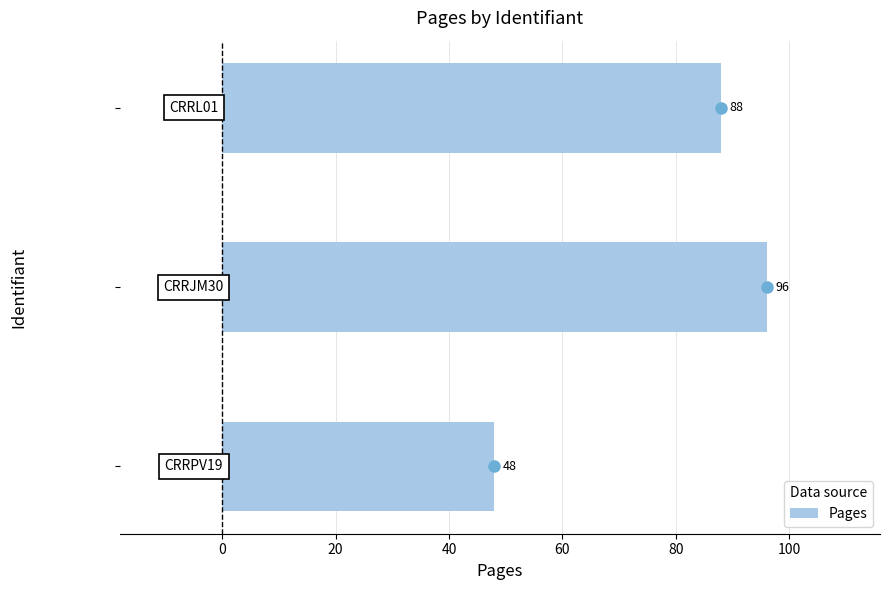

Count the values in the range 48 to 96.

3